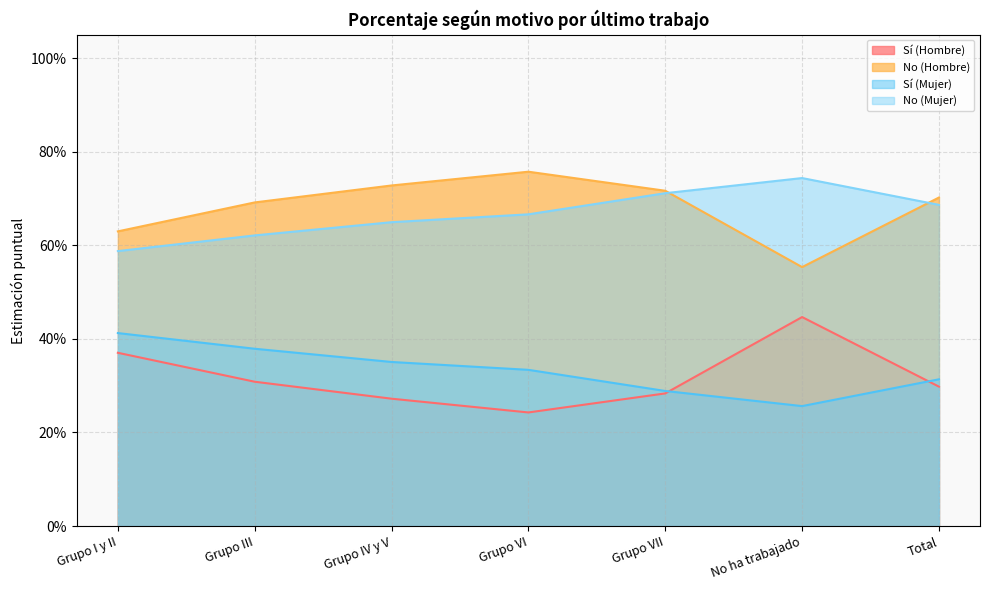

Where do Sí (Mujer) and Sí (Hombre) first cross each other?

Grupo VII and No ha trabajado